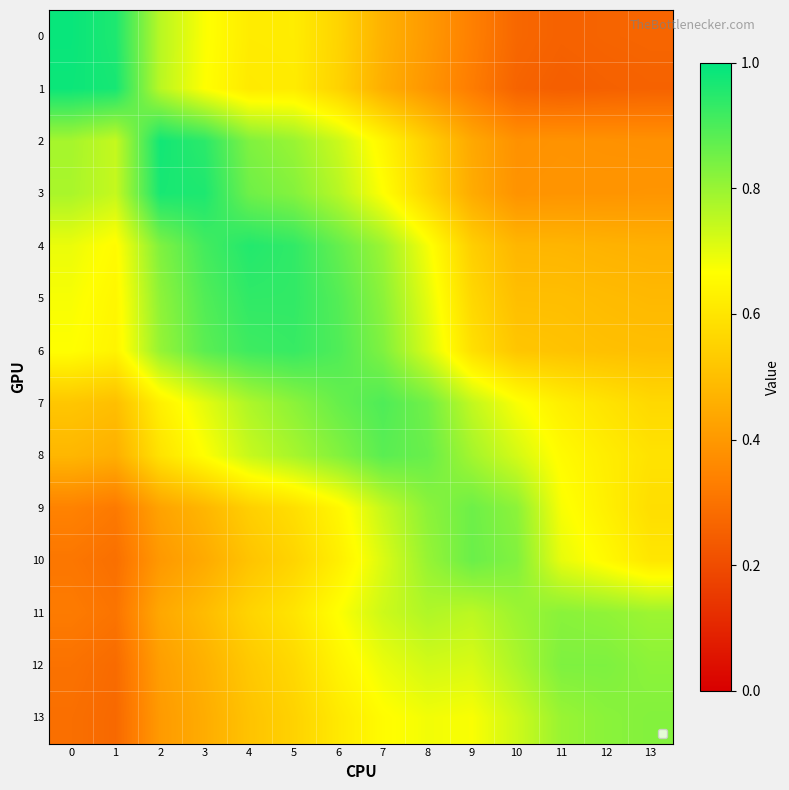

Rank the series at 9 from lowest to highest value.

1, 0, 2, 3, 4, 5, 6, 13, 12, 7, 11, 8, 9, 10